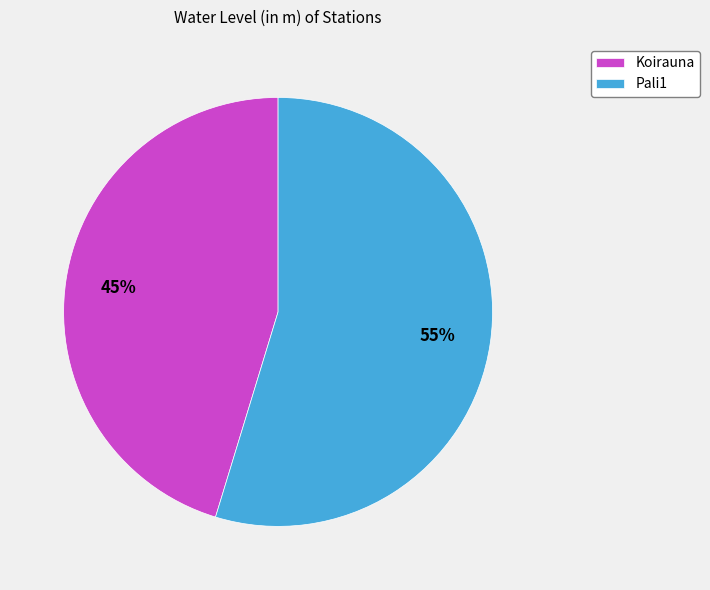

Is it true that Pali1 is 69% of the pie?

False